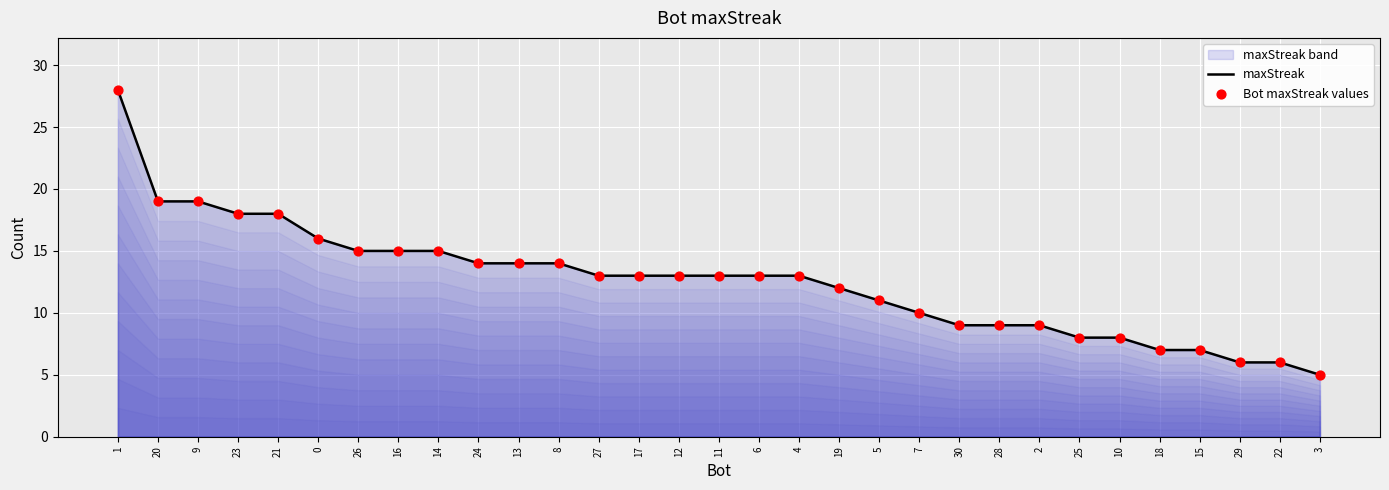

Is the value of Bot maxStreak values at 5 greater than the value of maxStreak at 24?

No